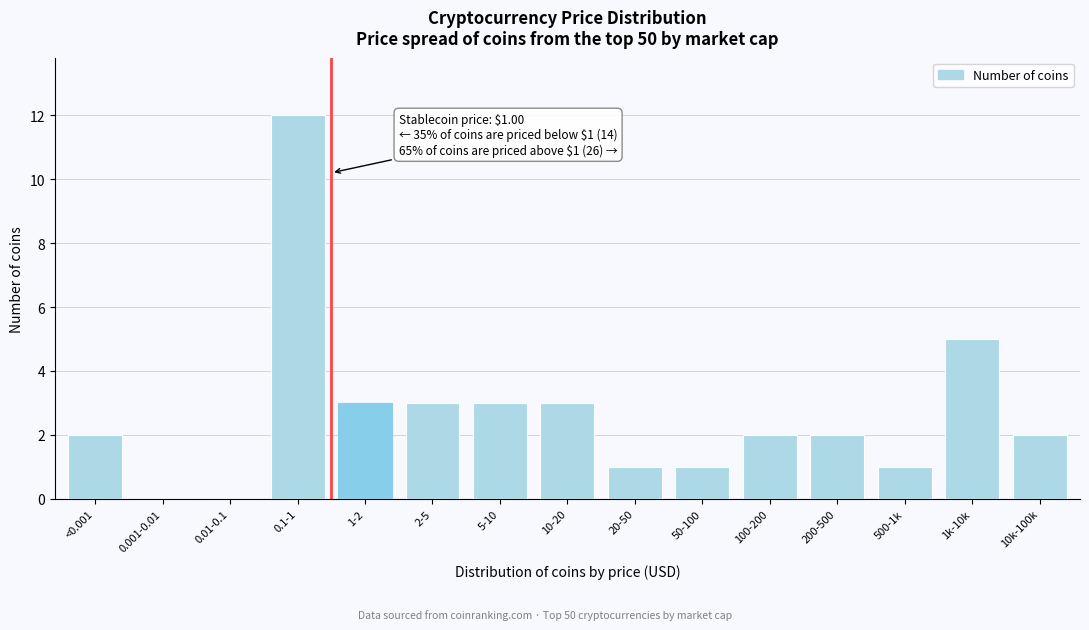

Reading left to right, transcribe all the data shown in this chart.

<0.001=2	0.001-0.01=0	0.01-0.1=0	0.1-1=12	1-2=3	2-5=3	5-10=3	10-20=3	20-50=1	50-100=1	100-200=2	200-500=2	500-1k=1	1k-10k=5	10k-100k=2